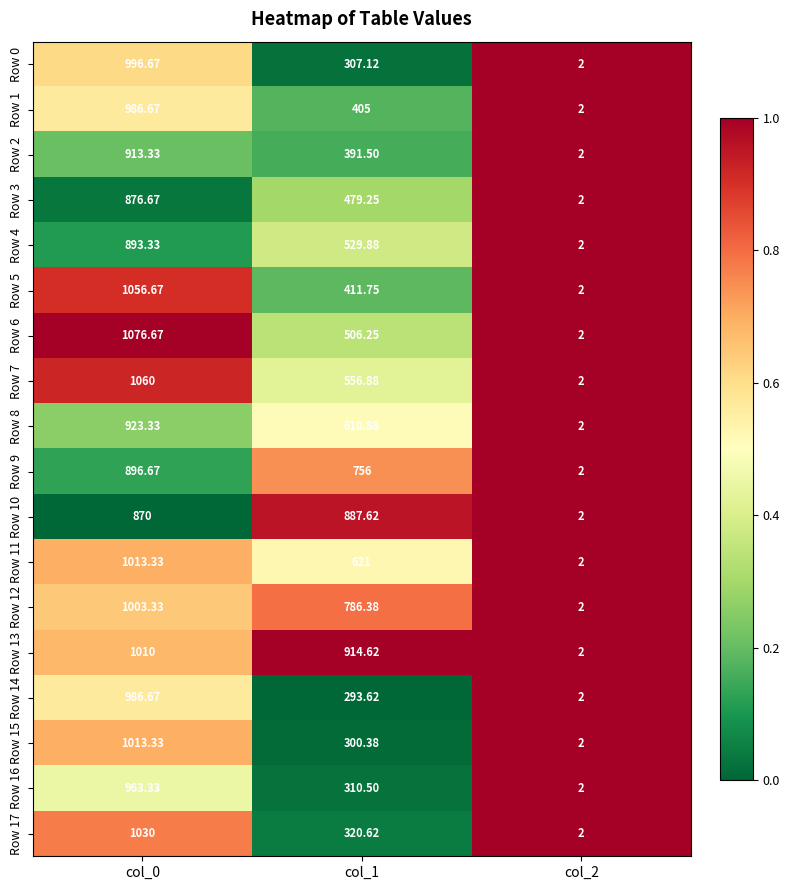

Reading right to left, extract all data points from this chart.

Row 0: col_2=2.0	col_1=307.1	col_0=996.7
Row 1: col_2=2.0	col_1=405.0	col_0=986.7
Row 2: col_2=2.0	col_1=391.5	col_0=913.3
Row 3: col_2=2.0	col_1=479.2	col_0=876.7
Row 4: col_2=2.0	col_1=529.9	col_0=893.3
Row 5: col_2=2.0	col_1=411.8	col_0=1056.7
Row 6: col_2=2.0	col_1=506.2	col_0=1076.7
Row 7: col_2=2.0	col_1=556.9	col_0=1060.0
Row 8: col_2=2.0	col_1=610.9	col_0=923.3
Row 9: col_2=2.0	col_1=756.0	col_0=896.7
Row 10: col_2=2.0	col_1=887.6	col_0=870.0
Row 11: col_2=2.0	col_1=621.0	col_0=1013.3
Row 12: col_2=2.0	col_1=786.4	col_0=1003.3
Row 13: col_2=2.0	col_1=914.6	col_0=1010.0
Row 14: col_2=2.0	col_1=293.6	col_0=986.7
Row 15: col_2=2.0	col_1=300.4	col_0=1013.3
Row 16: col_2=2.0	col_1=310.5	col_0=963.3
Row 17: col_2=2.0	col_1=320.6	col_0=1030.0